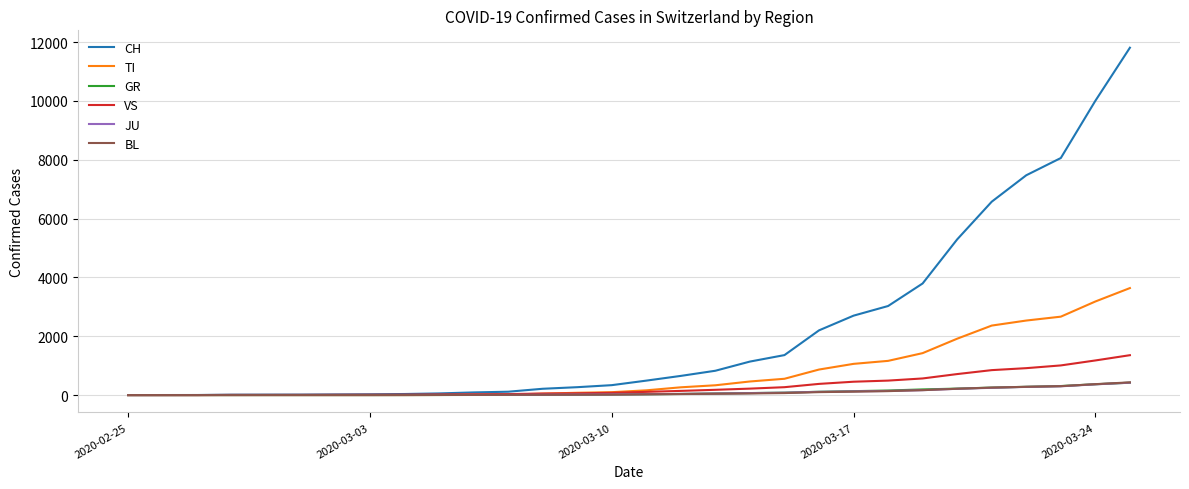

Which series has the widest spread of values?

CH